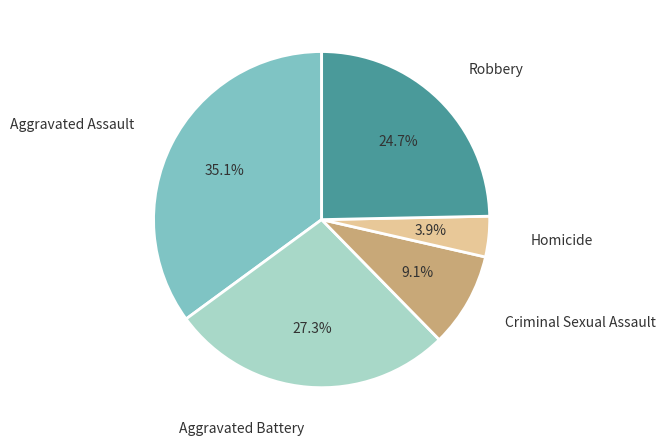

Does any single category account for the majority?

No